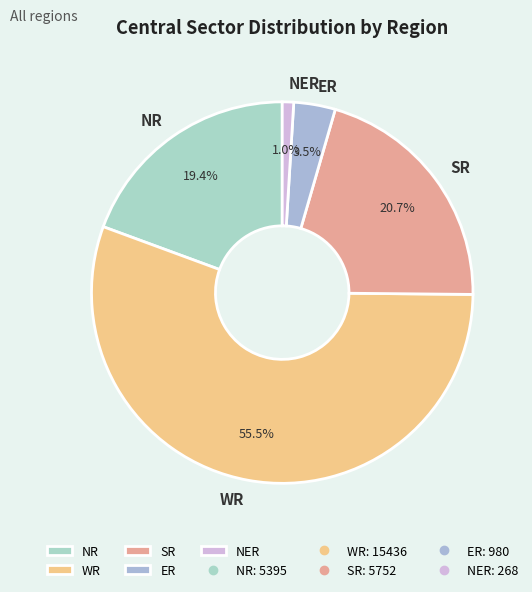

How many segments does this pie chart have?

5